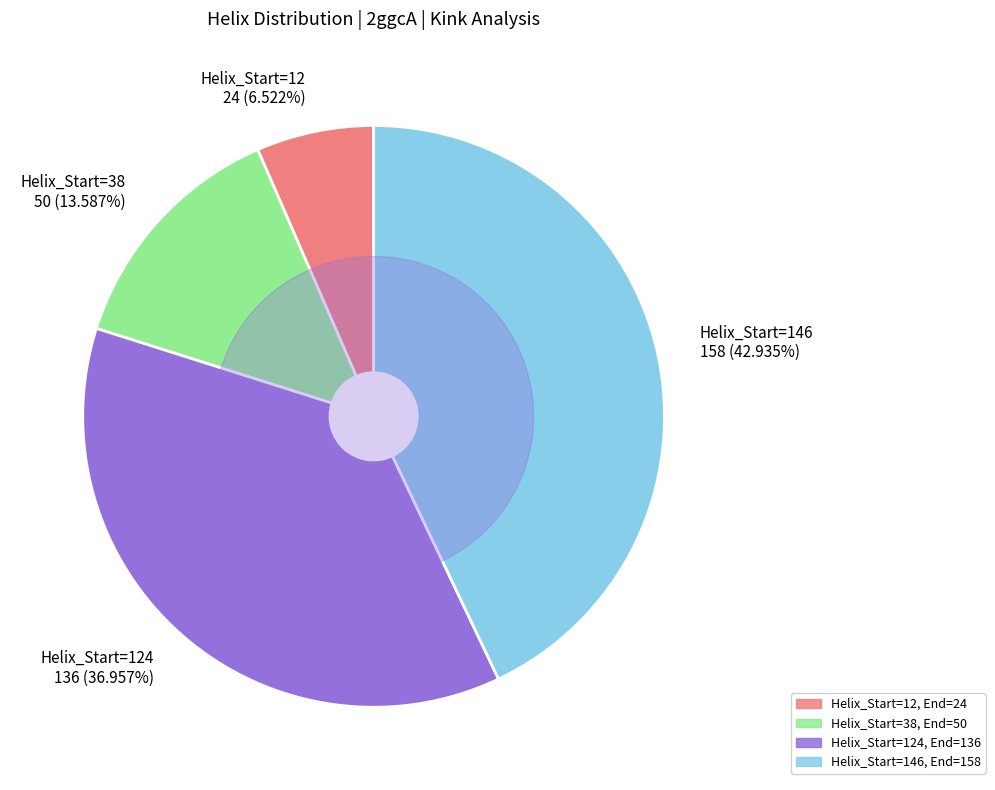

Which category has the biggest portion of the pie?

Helix_Start=146 158 (42.935%)